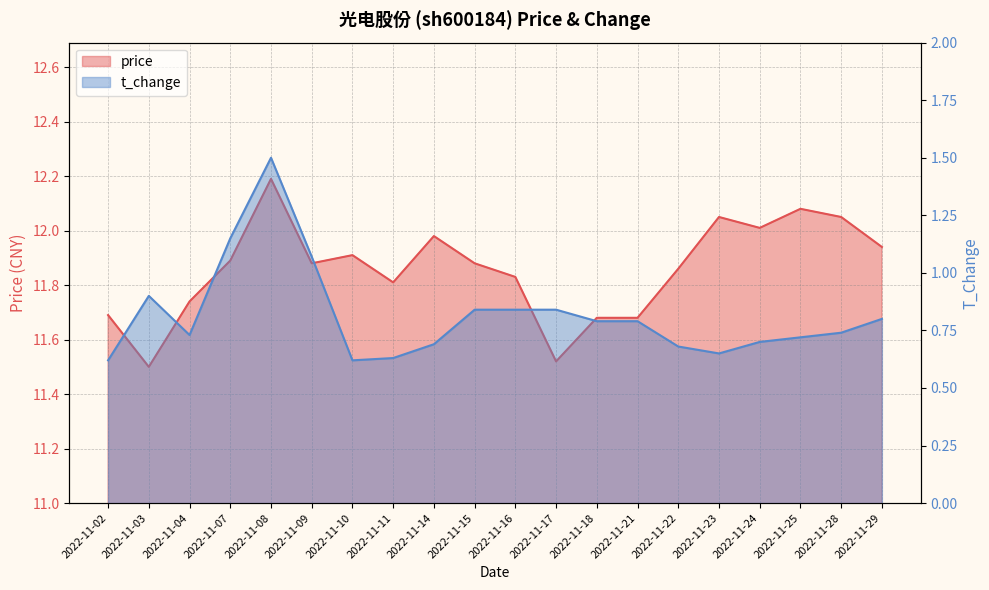

What is the sum of the price values at 2022-11-16 and 2022-11-24?

23.8